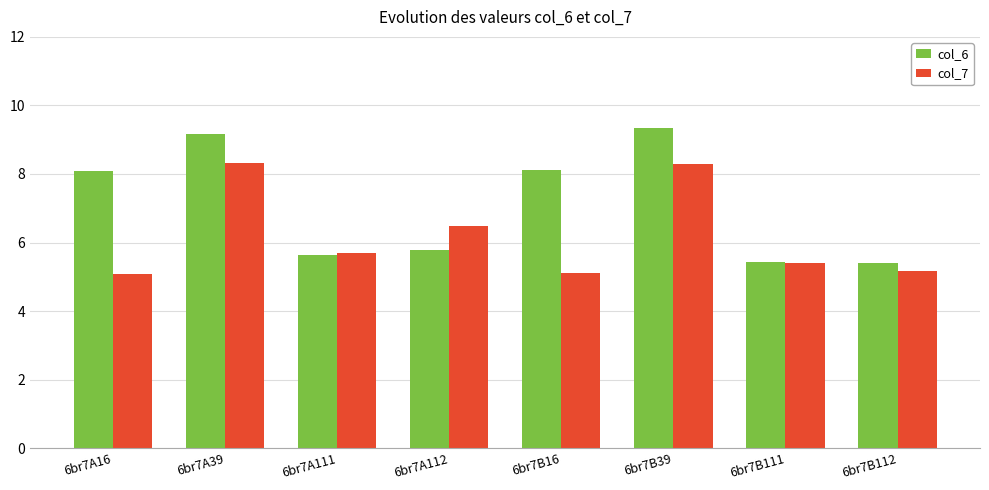

What is the minimum value for col_7?

5.1